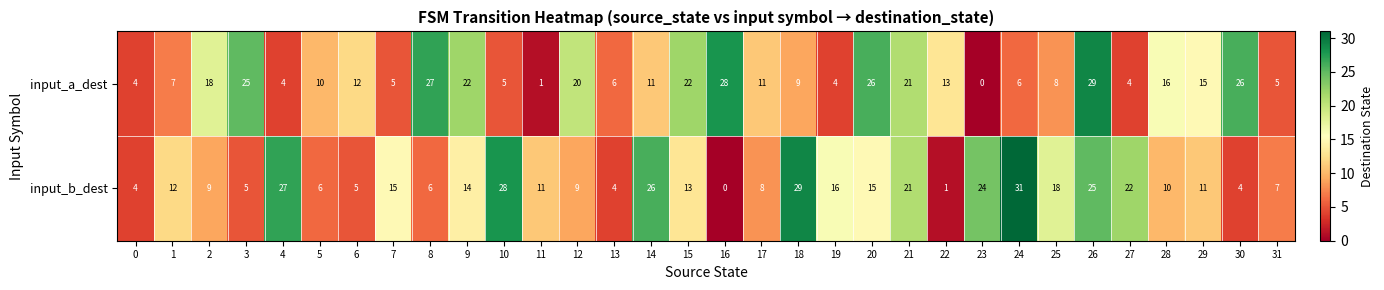

Read the input_b_dest value at 30.

4